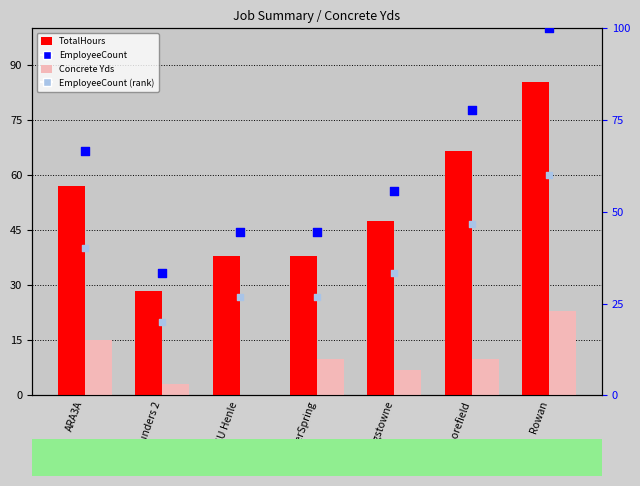

Which series contains the lowest Y value?

Concrete Yds